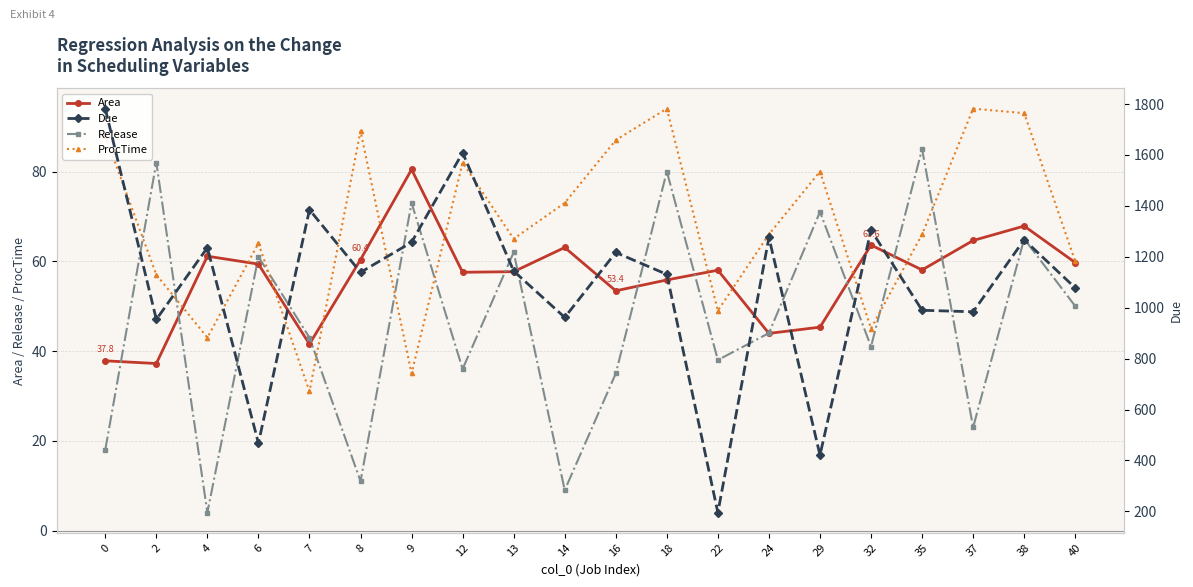

At which label does Due reach its minimum?

22